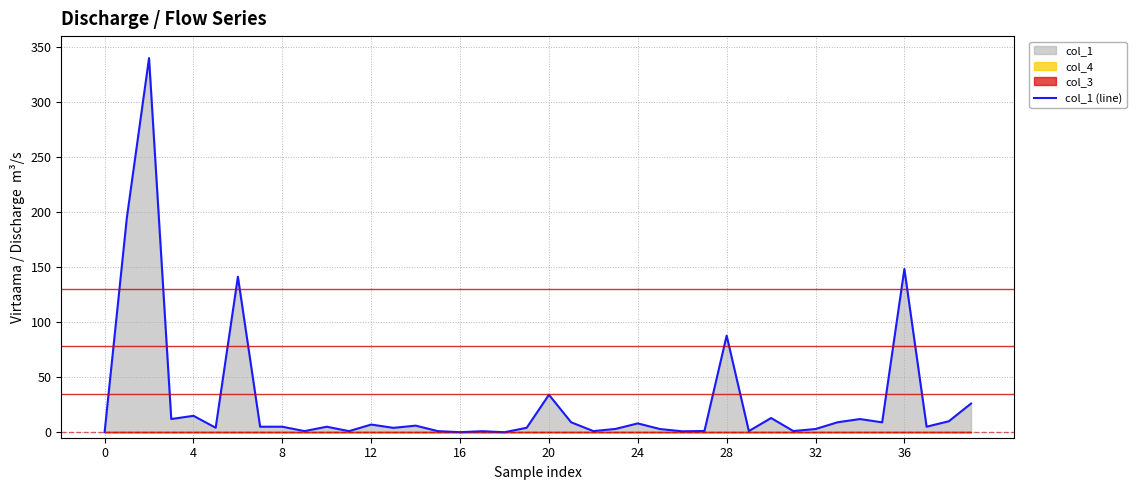

True or false: col_1 (line) has a value of 5.0 at 8.

True